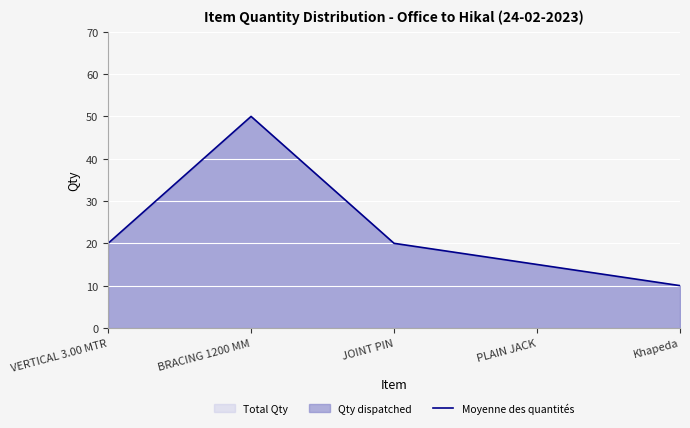

Rank the categories by value from highest to lowest.

BRACING 1200 MM, VERTICAL 3.00 MTR, JOINT PIN, PLAIN JACK, Khapeda